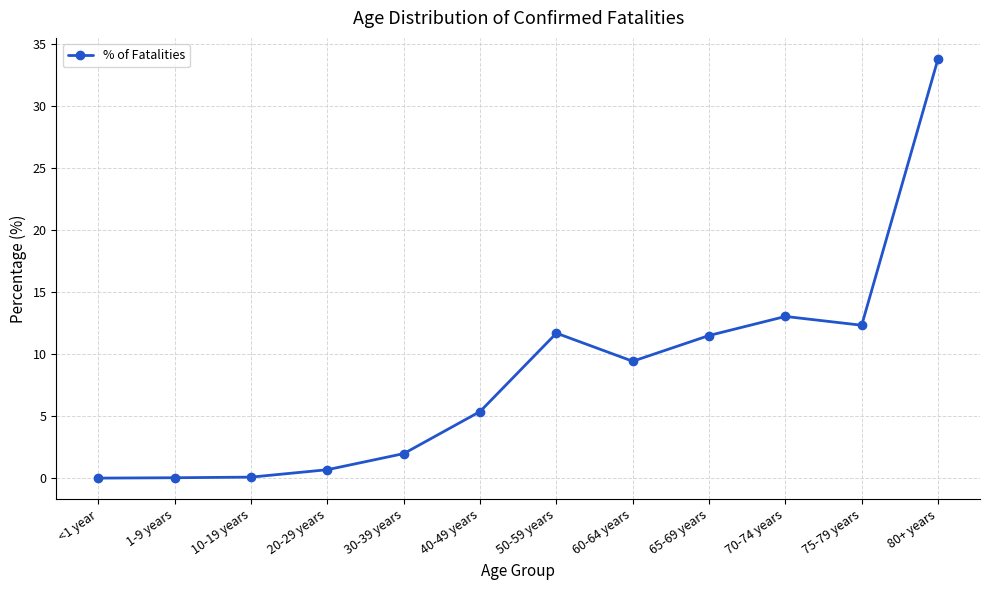

How many values exceed 9?

6